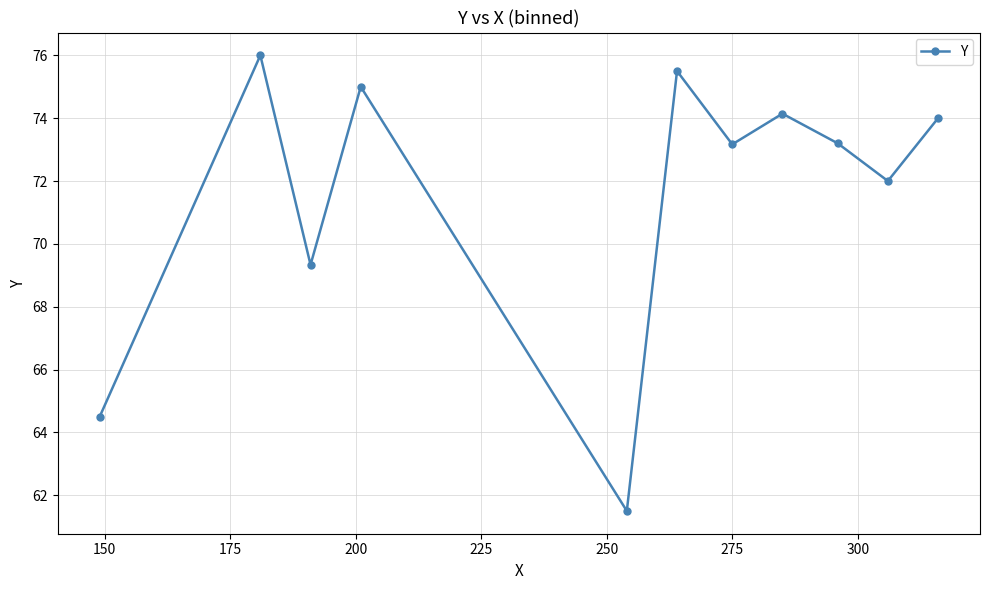

What is the difference between the second highest and second lowest values?

11.0